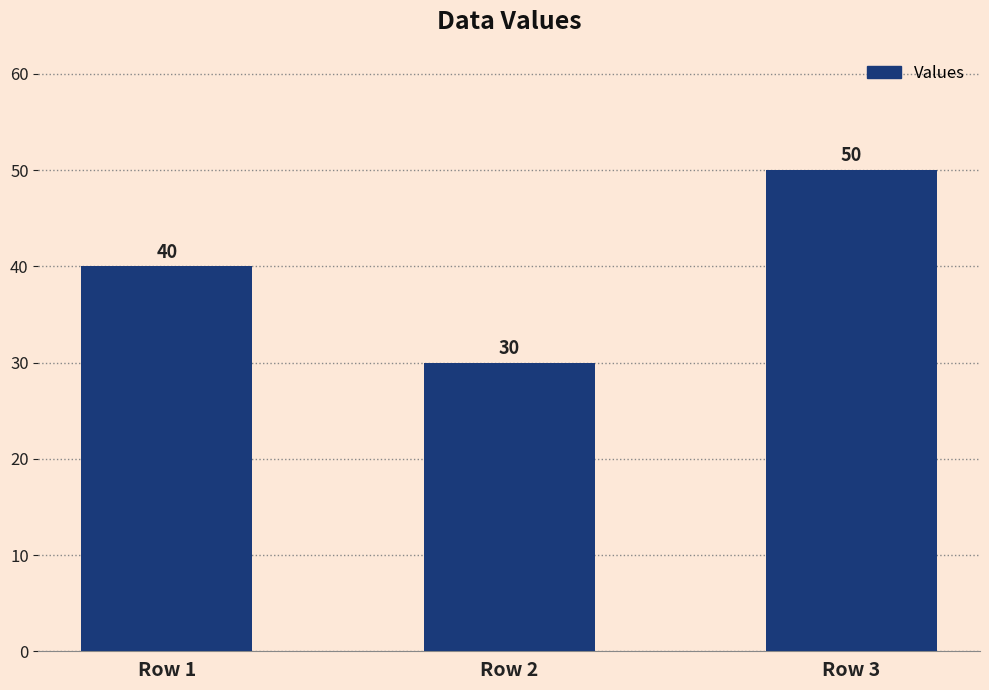

Between Row 2 and Row 1, which is larger?

Row 1